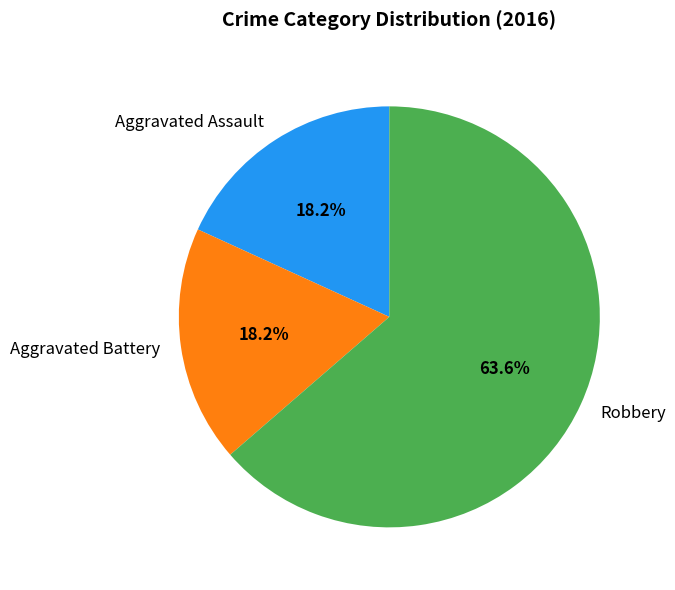

Is Aggravated Battery the majority of the pie?

No